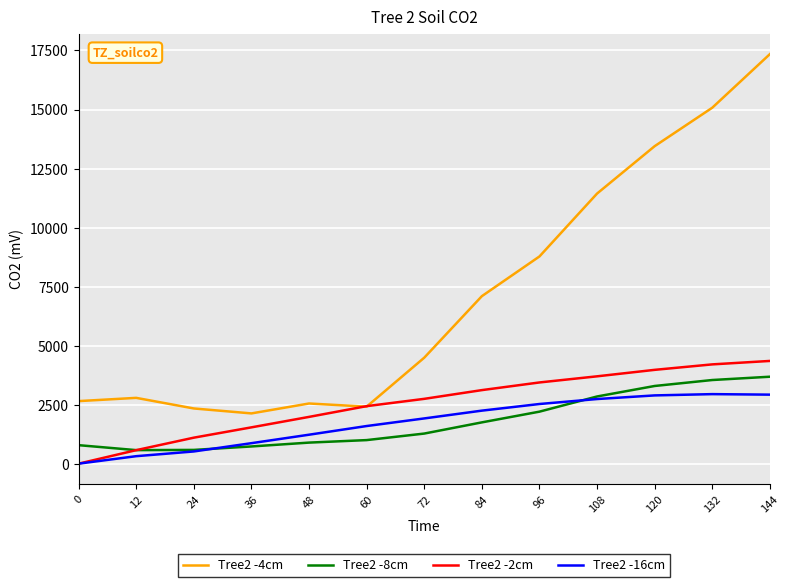

Between 96 and 144, which series saw the biggest shift?

Tree2 -4cm